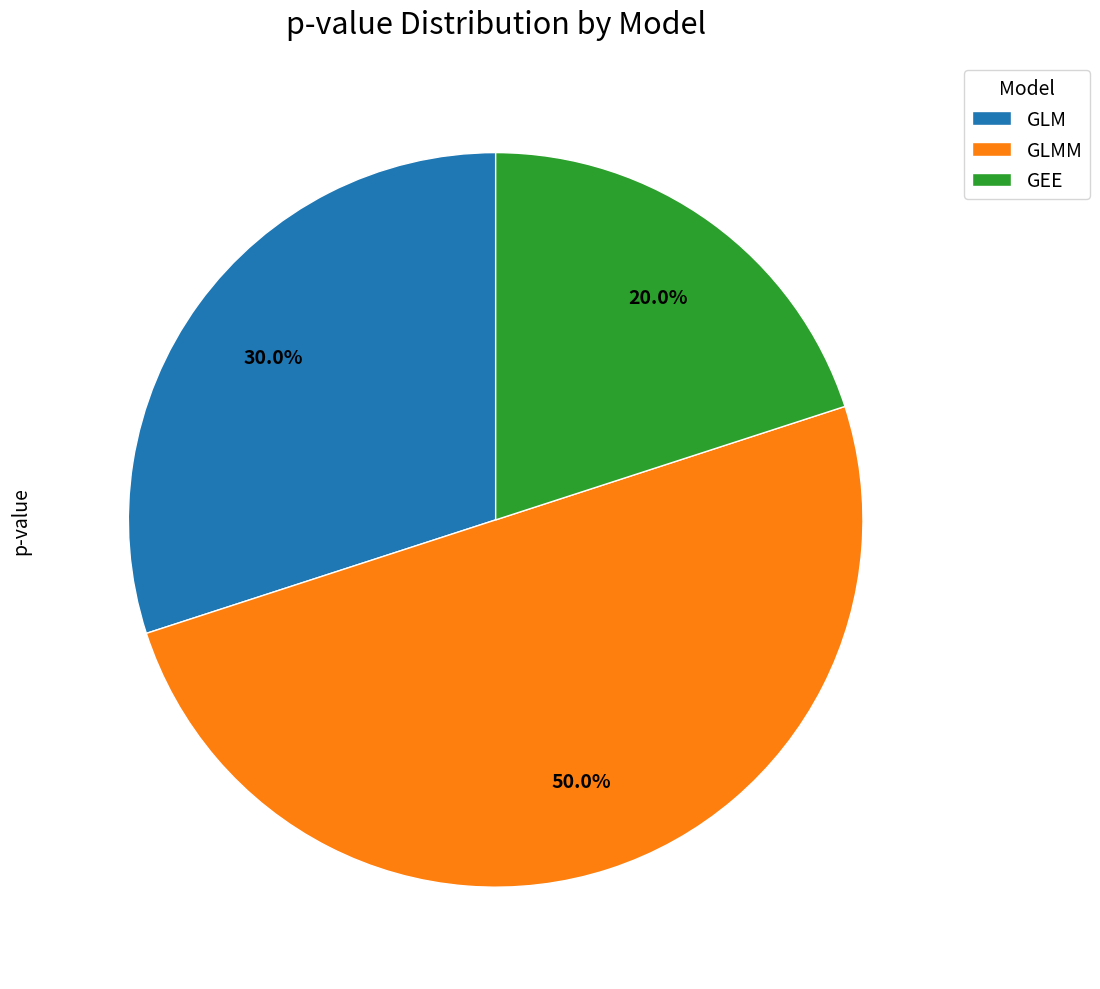

Rank the categories by value from lowest to highest.

GEE, GLM, GLMM